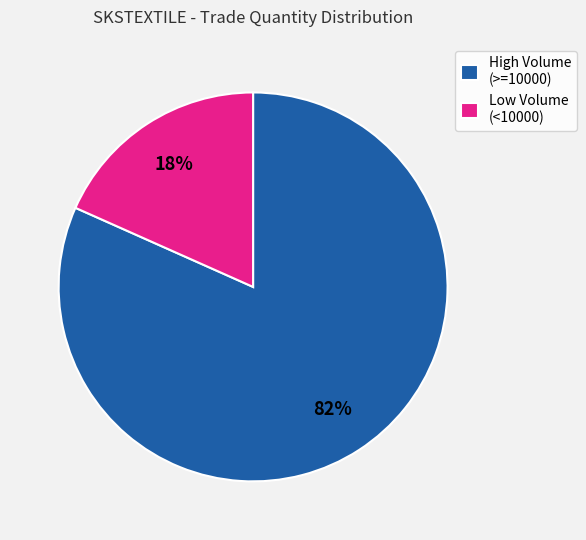

Does Low Volume (<10000) represent more than half of the total?

No